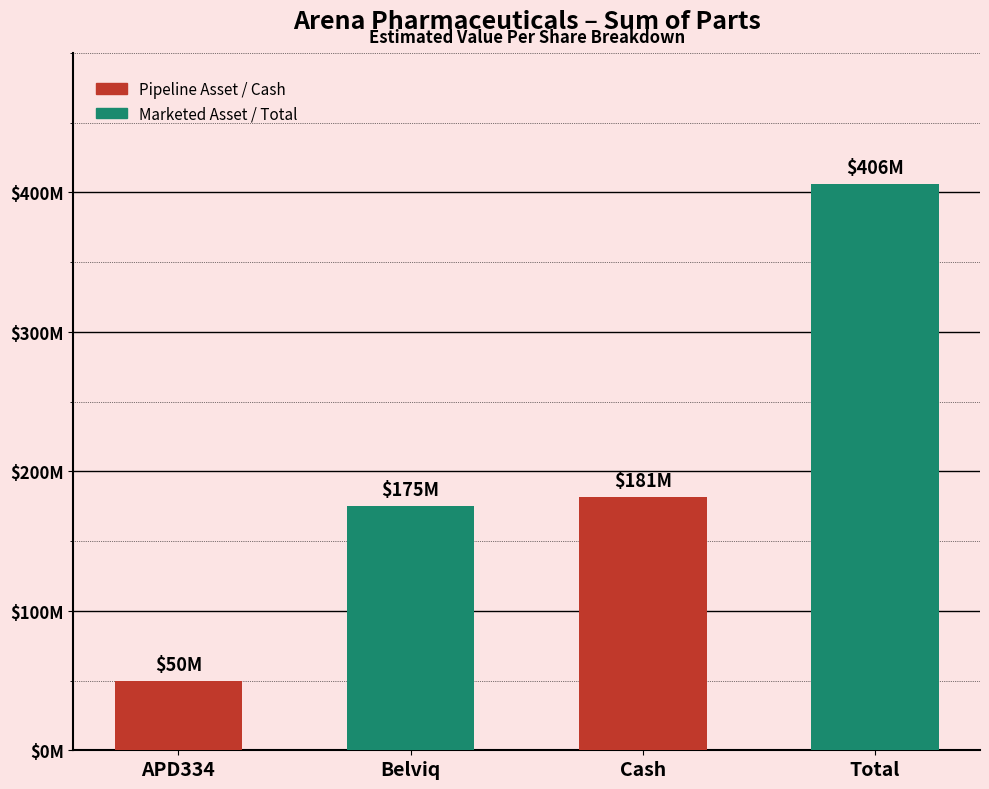

Which has a higher value, Cash or Belviq?

Cash